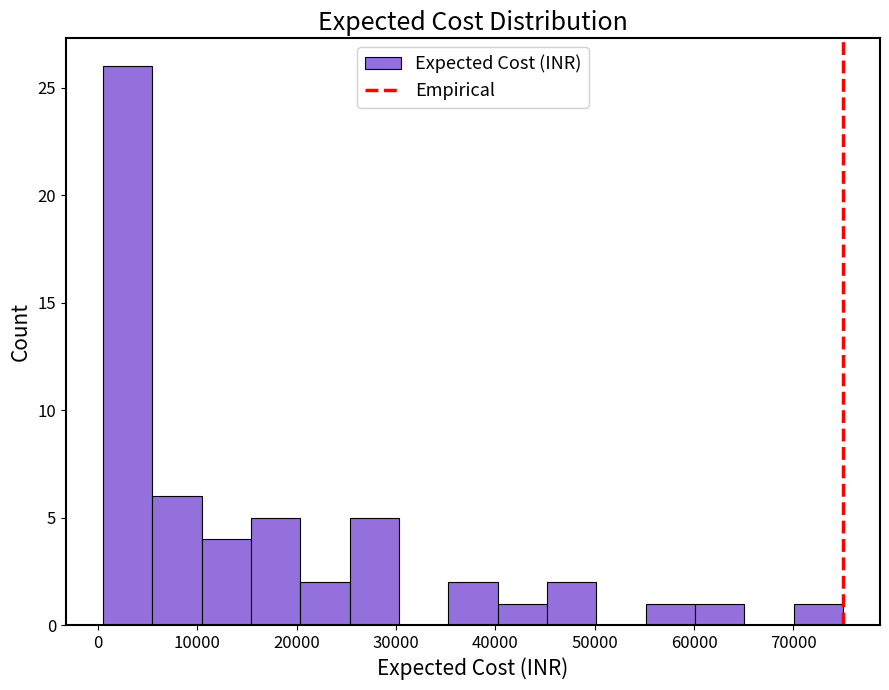

Reading left to right, list every bar in this chart as the range it spans on the x-axis followed by its height. Neither the bar edges nor the heights are printed on the chart, so give them approximately, as read against the axes.

1000 to 5000: 26
5000 to 10000: 6
10000 to 15000: 4
15000 to 20000: 5
20000 to 25000: 2
25000 to 30000: 5
30000 to 35000: 0
35000 to 40000: 2
40000 to 45000: 1
45000 to 50000: 2
50000 to 55000: 0
55000 to 60000: 1
60000 to 65000: 1
65000 to 70000: 0
70000 to 75000: 1